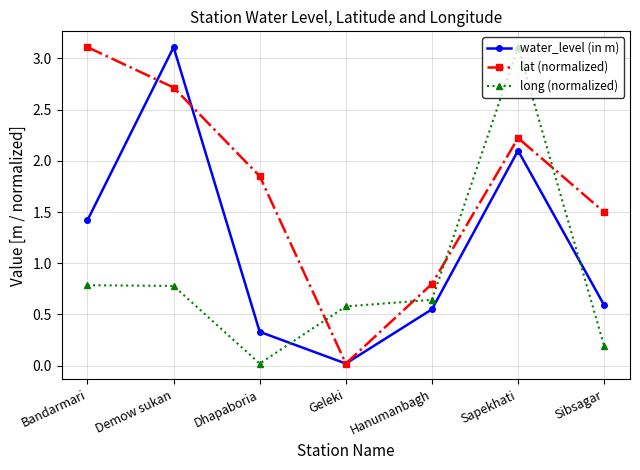

True or false: long (normalized) and water_level (in m) intersect in this chart.

True